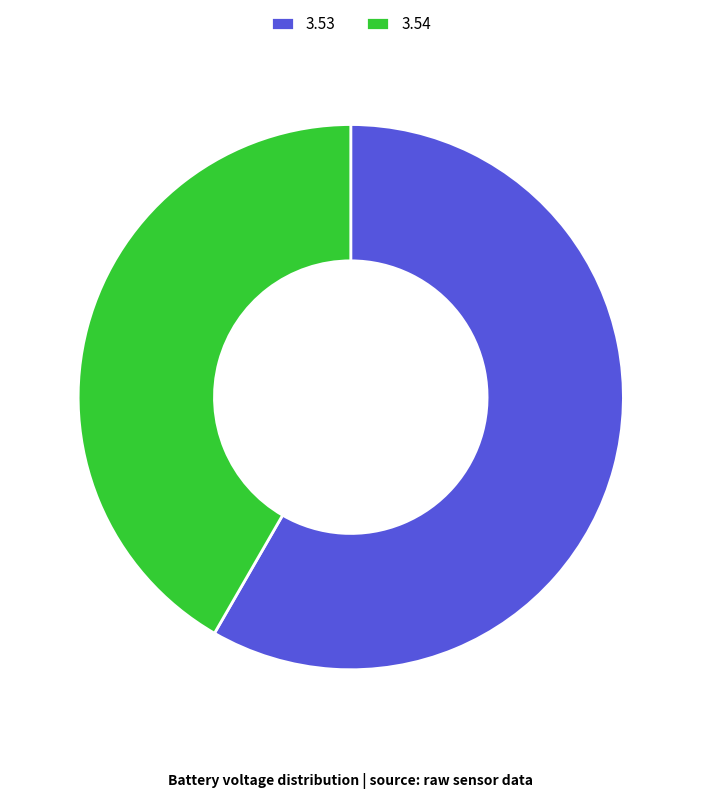

What is the smallest slice in the pie chart?

3.54